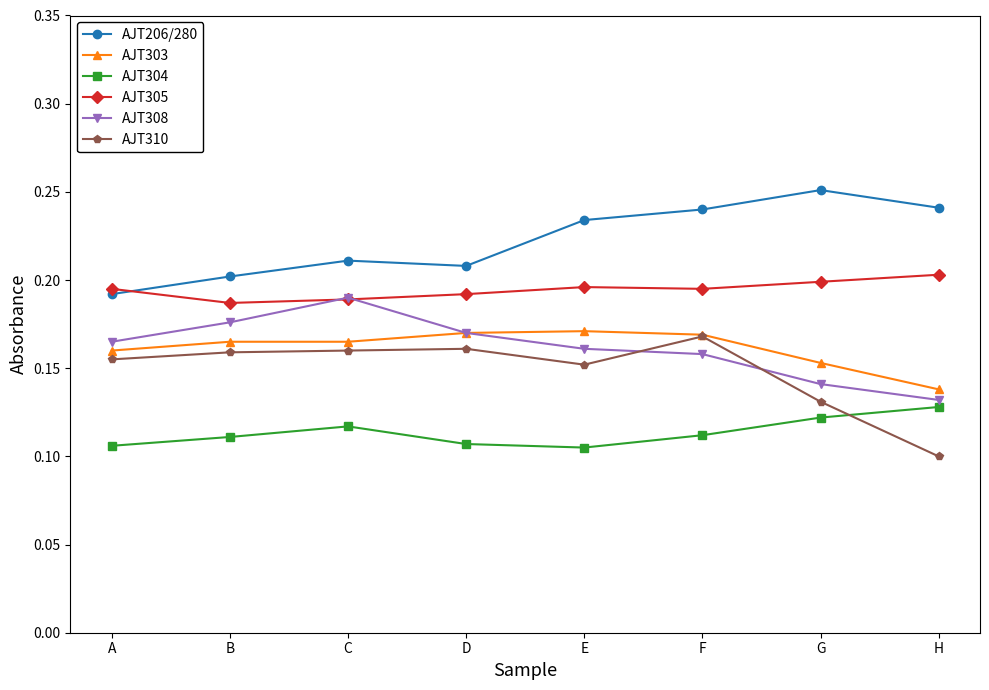

At which category does AJT304 reach its first local peak?

C